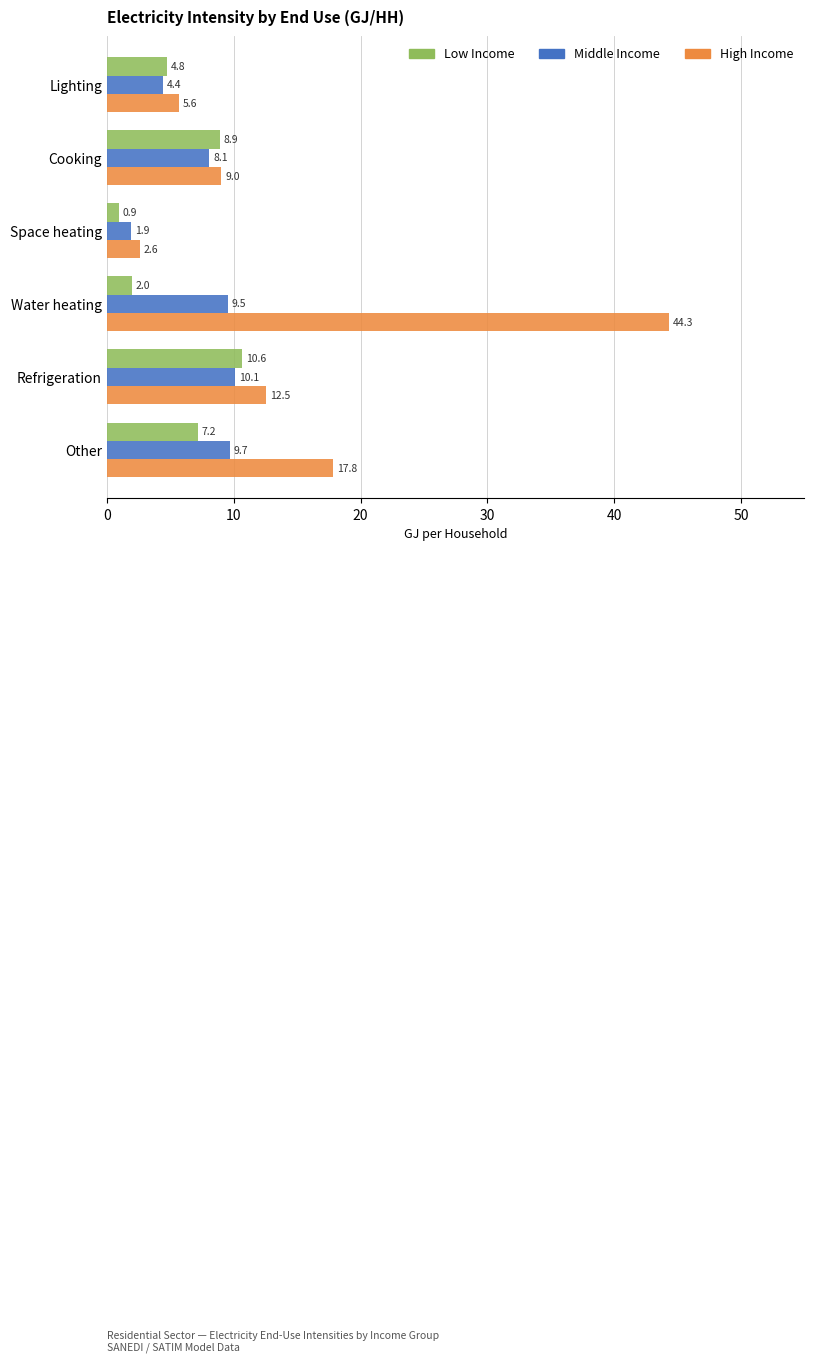

Which series has the largest total across all categories?

High Income